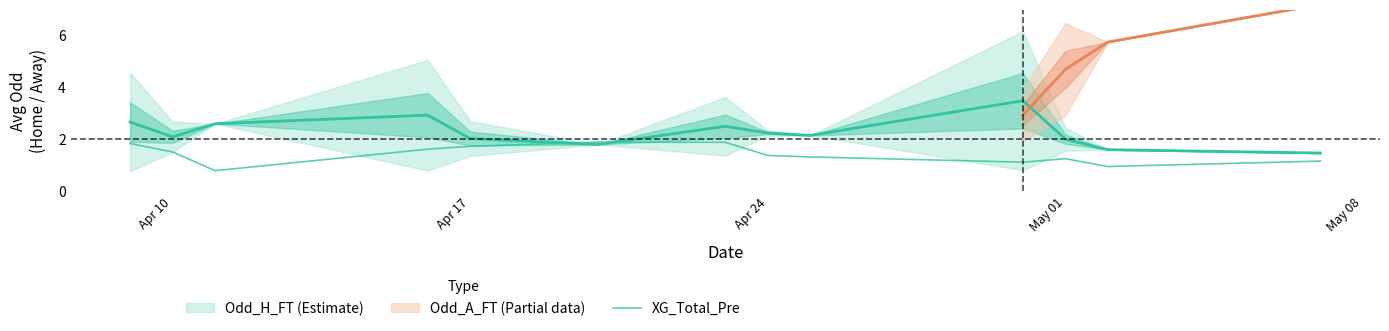

What is the difference between the values at May 01 and Apr 24?

0.1